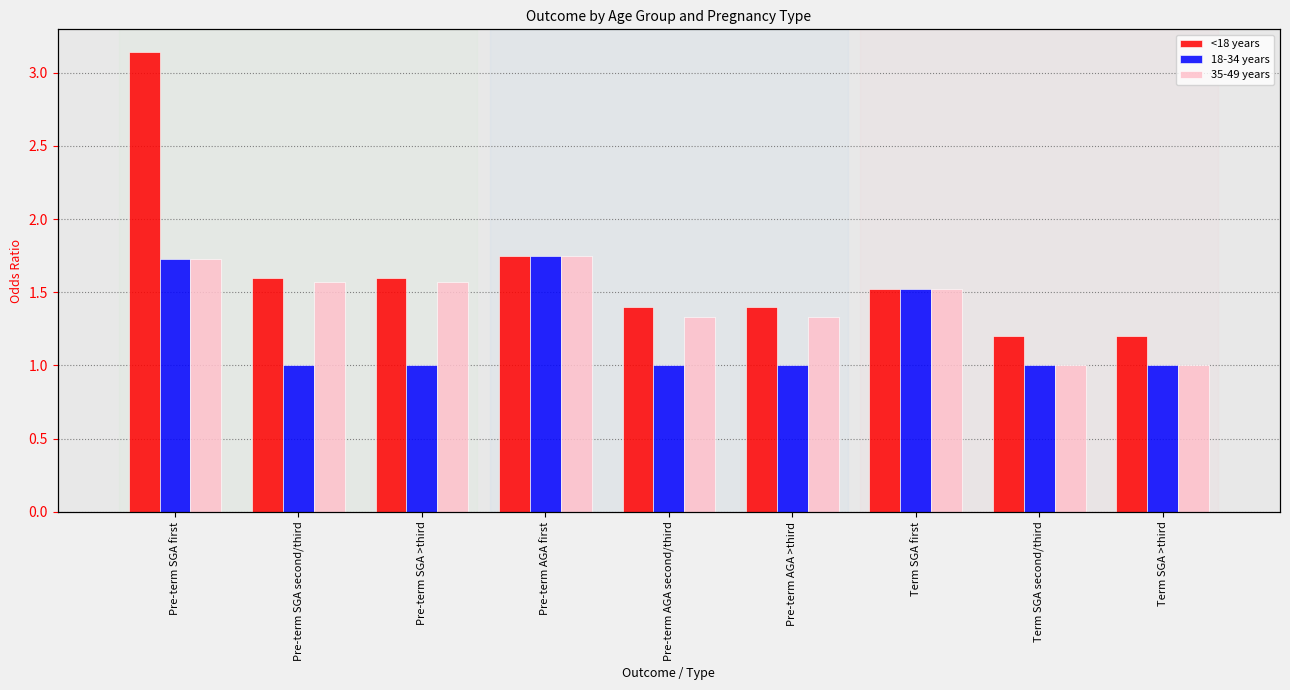

List the labels in order of 35-49 years value, largest first.

Pre-term AGA first, Pre-term SGA first, Pre-term SGA second/third, Pre-term SGA >third, Term SGA first, Pre-term AGA second/third, Pre-term AGA >third, Term SGA second/third, Term SGA >third